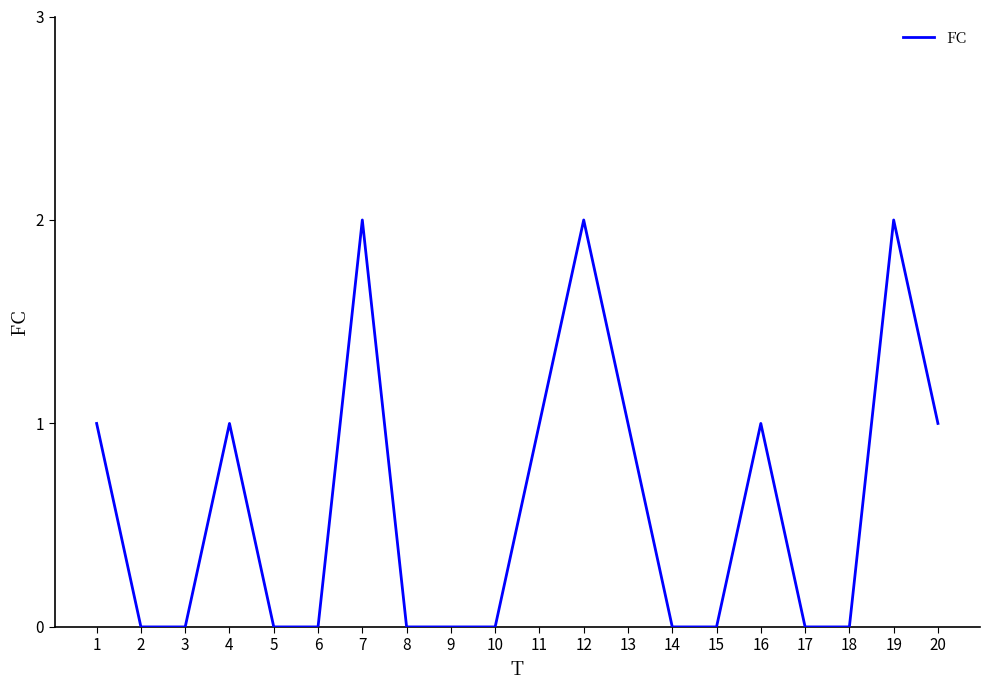

Reading left to right, extract all data points from this chart.

1=1	2=0	3=0	4=1	5=0	6=0	7=2	8=0	9=0	10=0	11=1	12=2	13=1	14=0	15=0	16=1	17=0	18=0	19=2	20=1